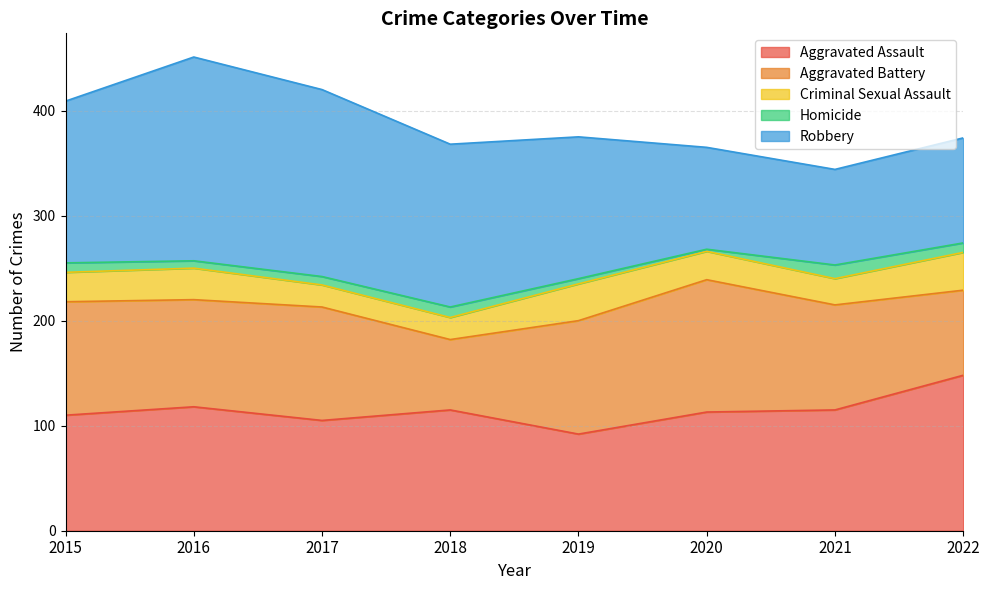

Rank the series at 2021 from highest to lowest value.

Aggravated Assault, Aggravated Battery, Robbery, Criminal Sexual Assault, Homicide